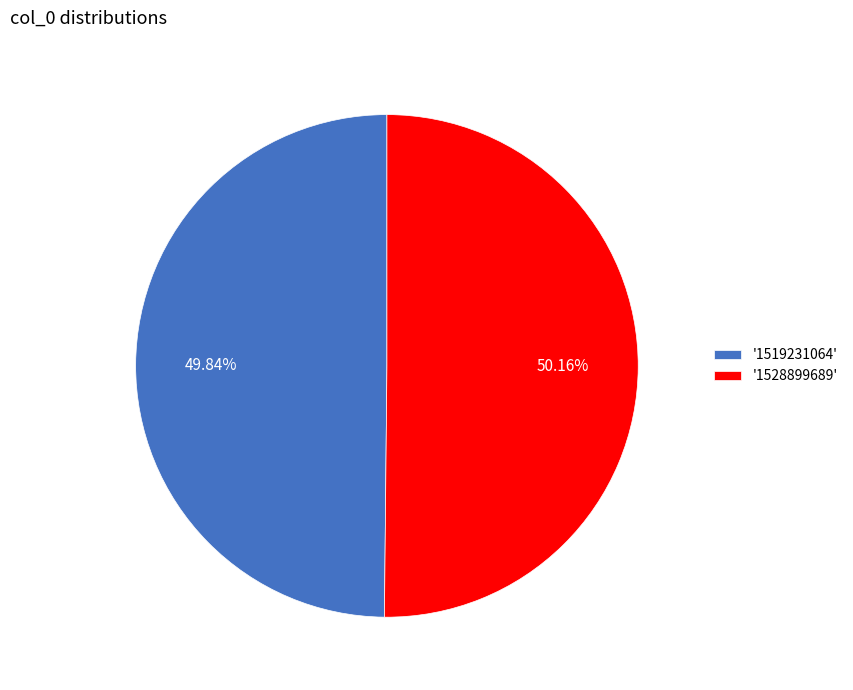

To the nearest percent, what is the average slice percentage?

50%